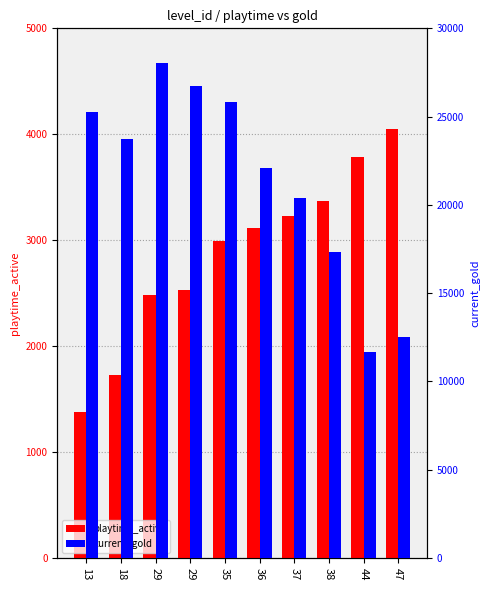

What is the value of the current_gold bar at the 2nd from the left?

23730